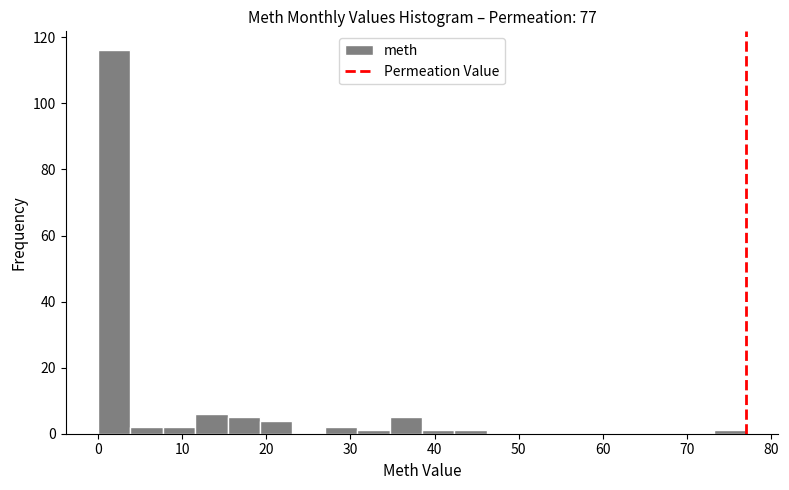

Around what value on the x-axis is the tallest bar? Give the approximate position of its centre, as read against the axis.

2